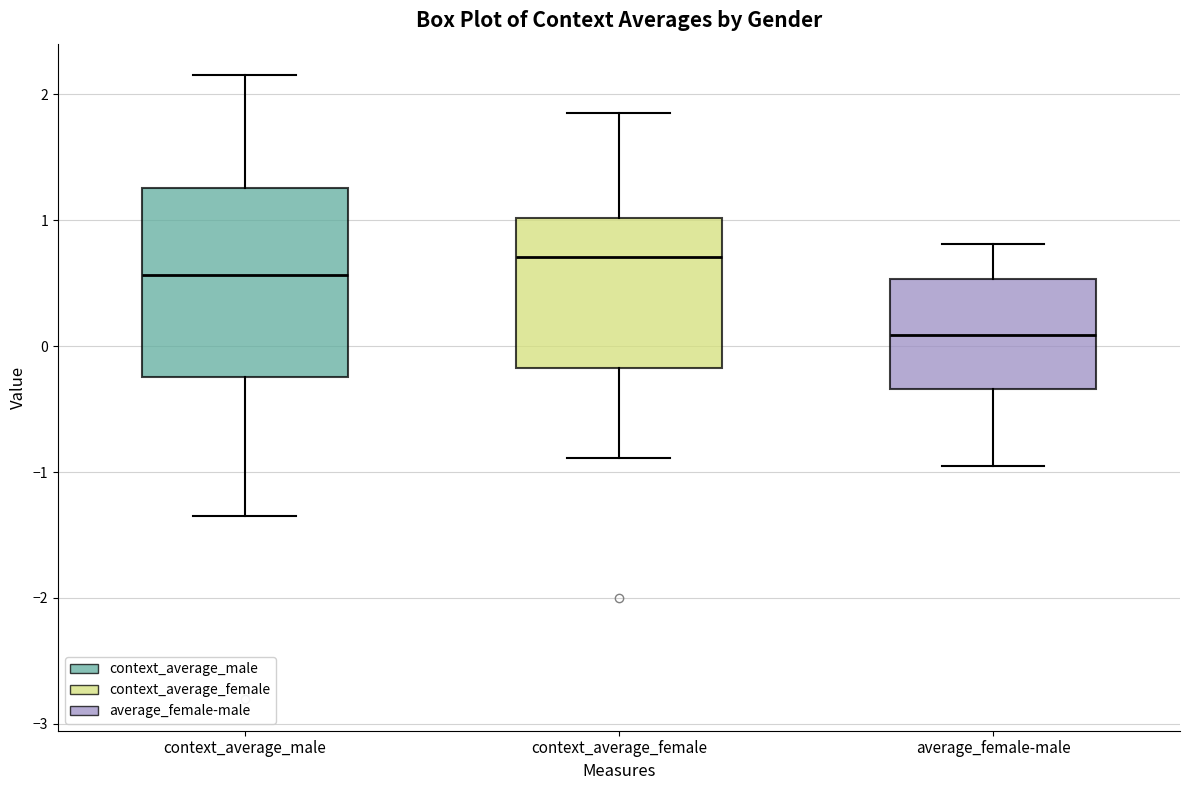

Where is the upper edge of the box for average_female-male on the y-axis? The values are not printed on the chart, so give them approximately, as read against the axis.

0.5